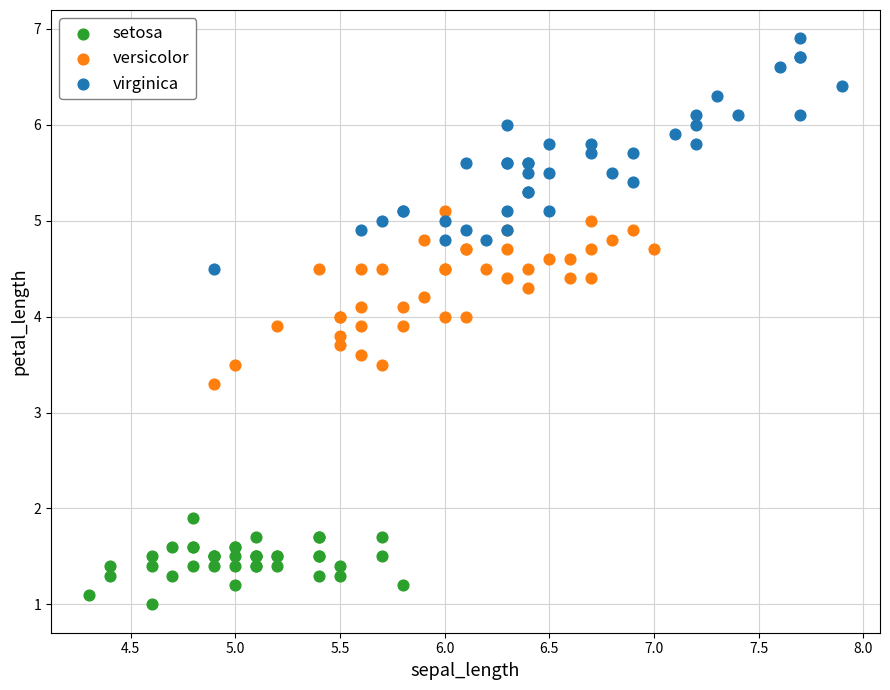

Which series has the widest spread of Y values?

virginica